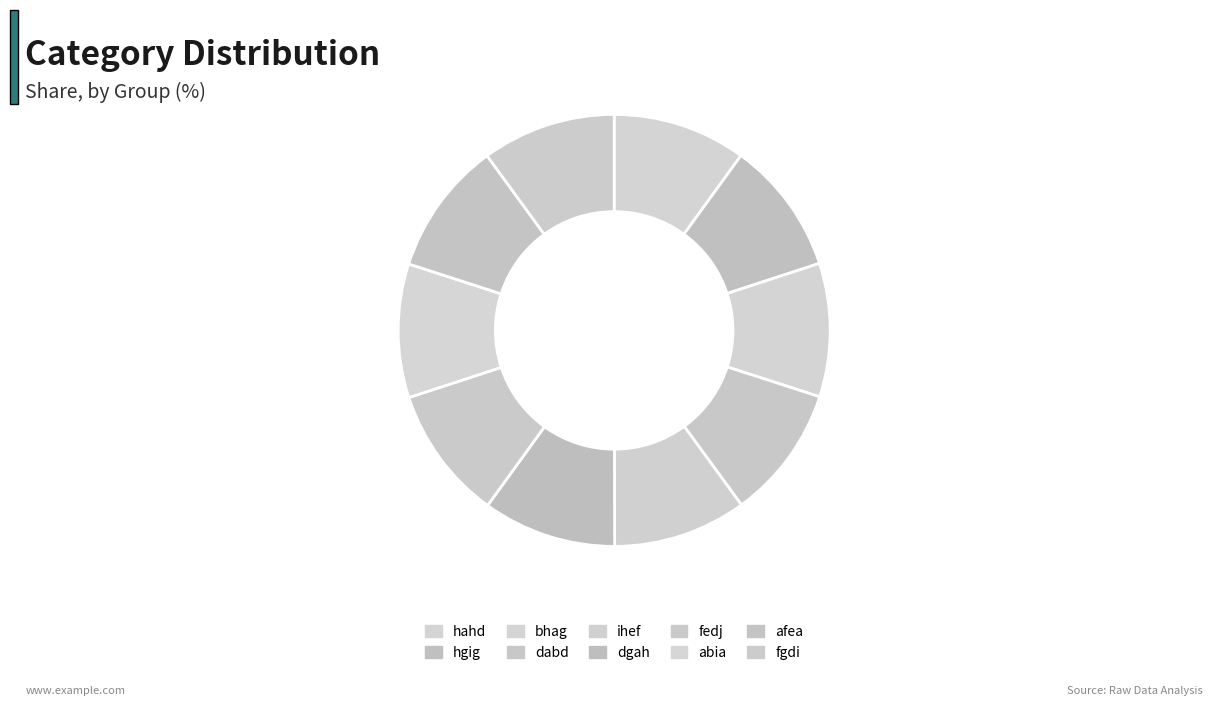

Rank the categories by value from lowest to highest.

hahd, hgig, bhag, dabd, ihef, dgah, fedj, abia, afea, fgdi